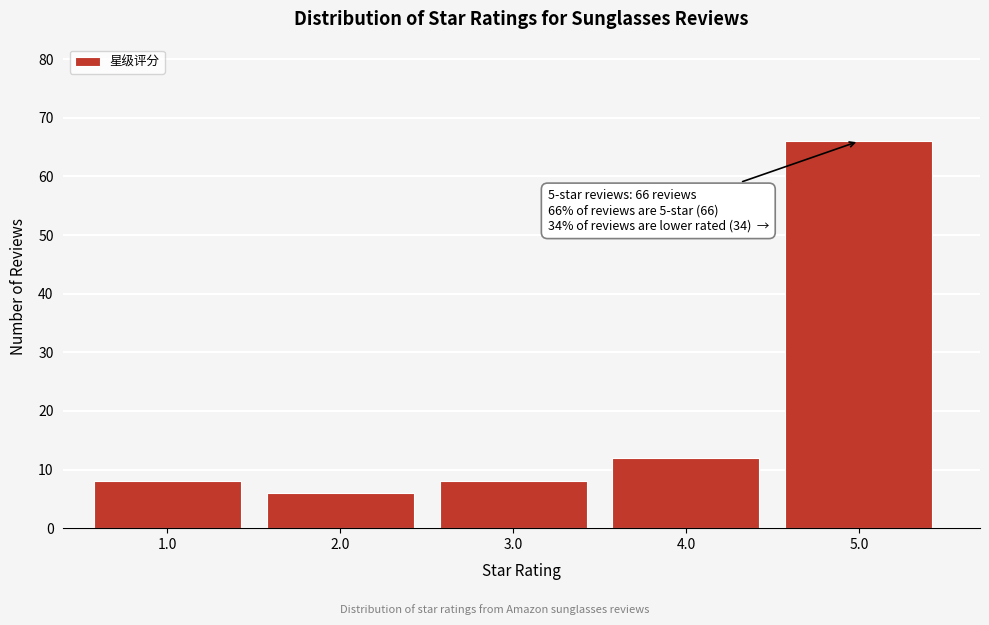

Reading left to right, transcribe all the data shown in this chart.

1.0=8	2.0=6	3.0=8	4.0=12	5.0=66